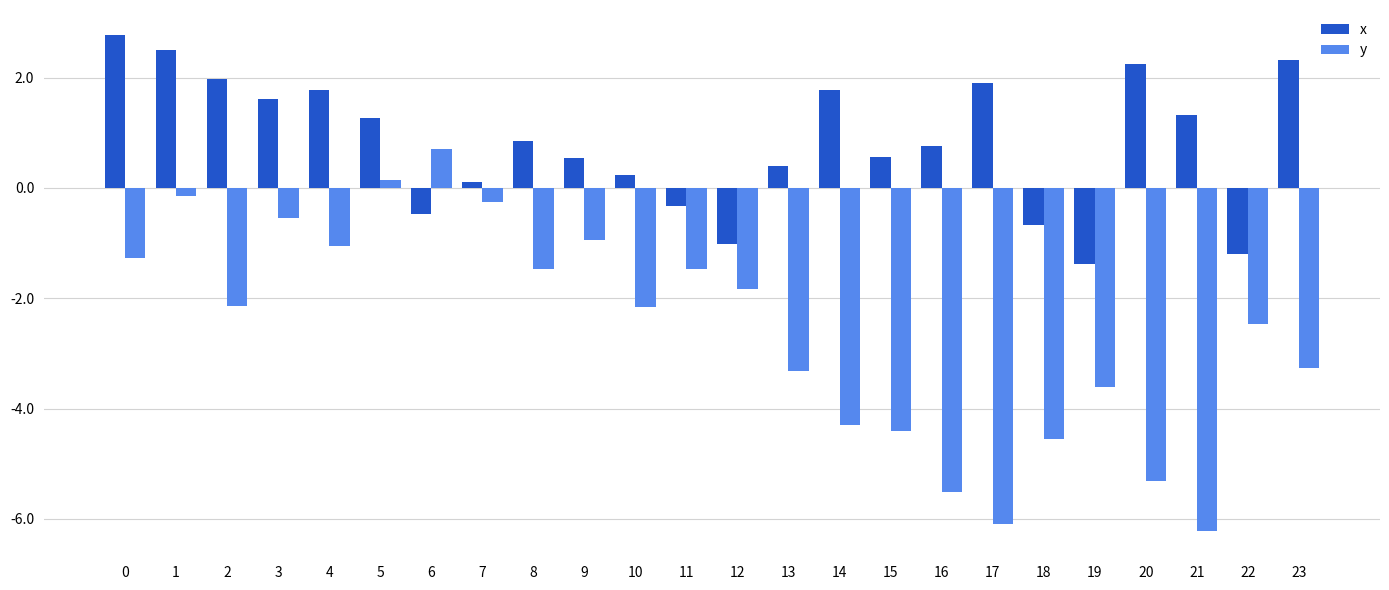

What is the difference between the maximum and minimum values in the x series?

4.1